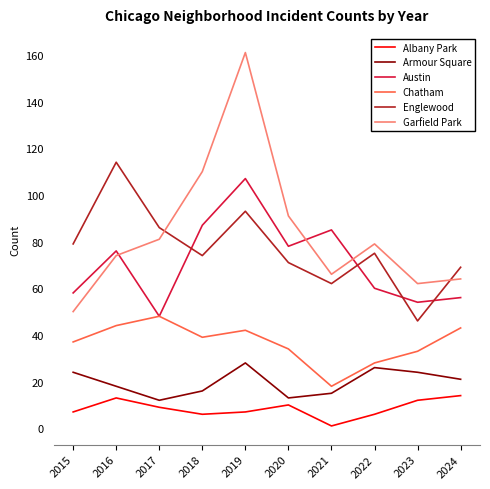

True or false: Englewood and Chatham cross at least once.

False